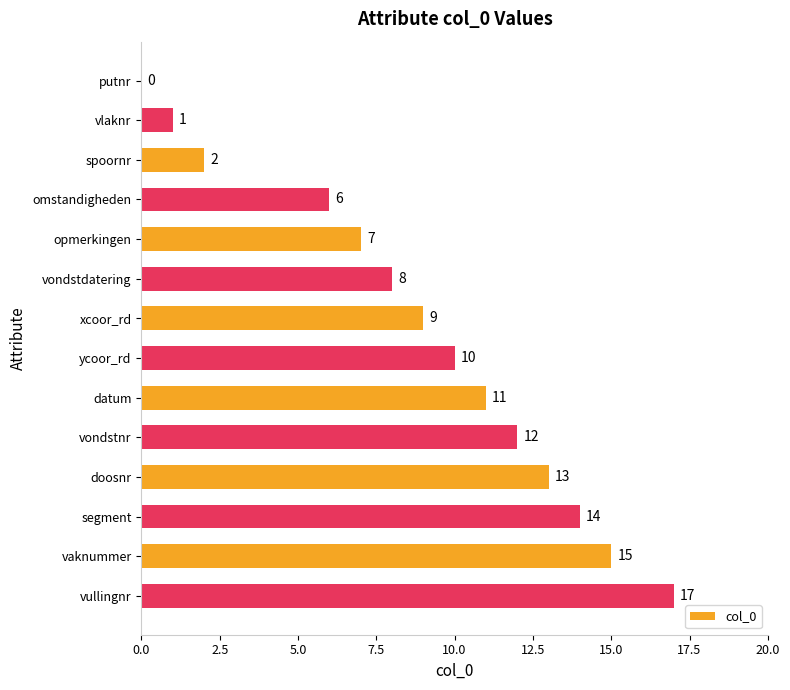

What is the sum of all values?

125